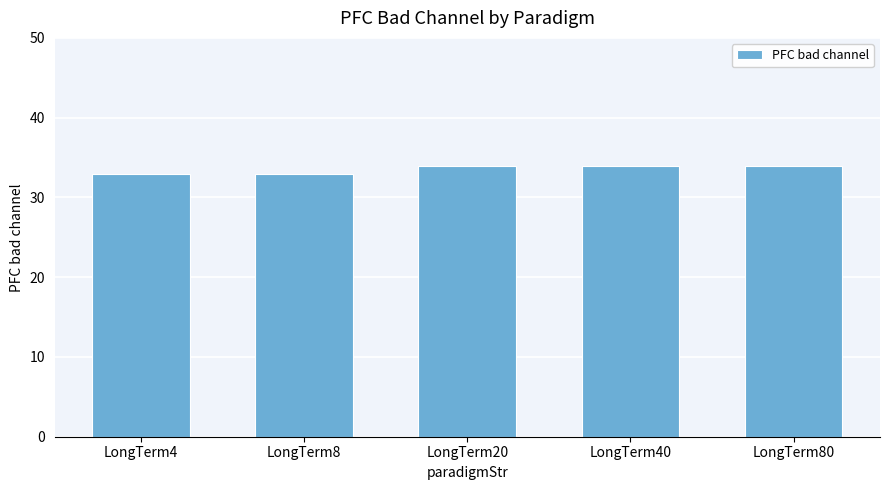

What is the average value?

33.6